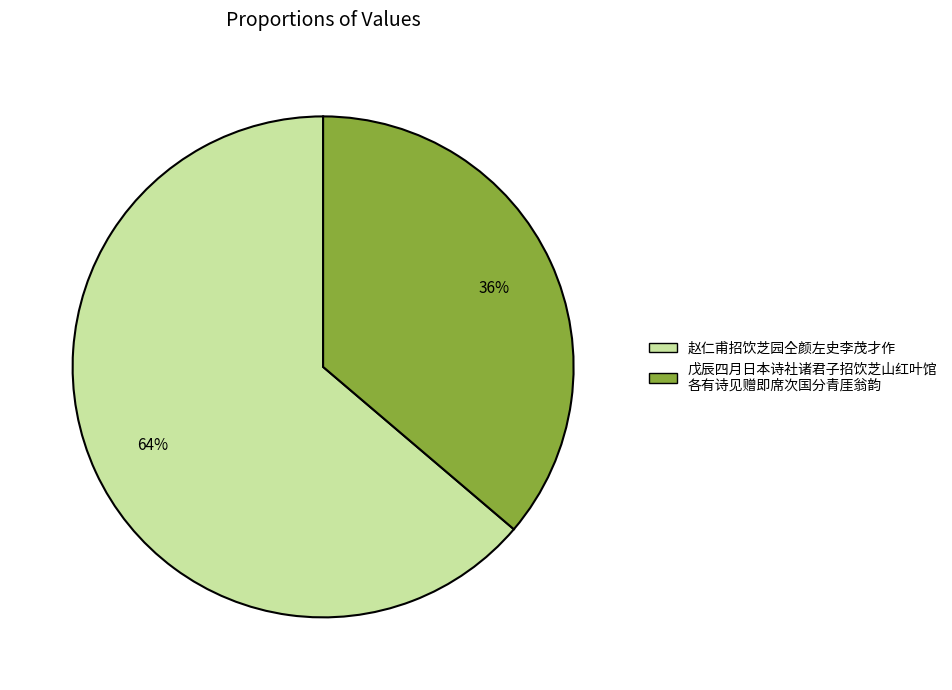

Does any single category account for the majority?

Yes